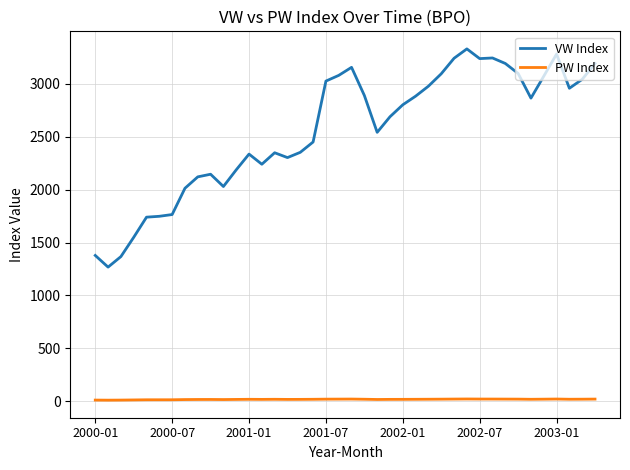

Rank the series by their average value, from highest to lowest.

VW Index, PW Index